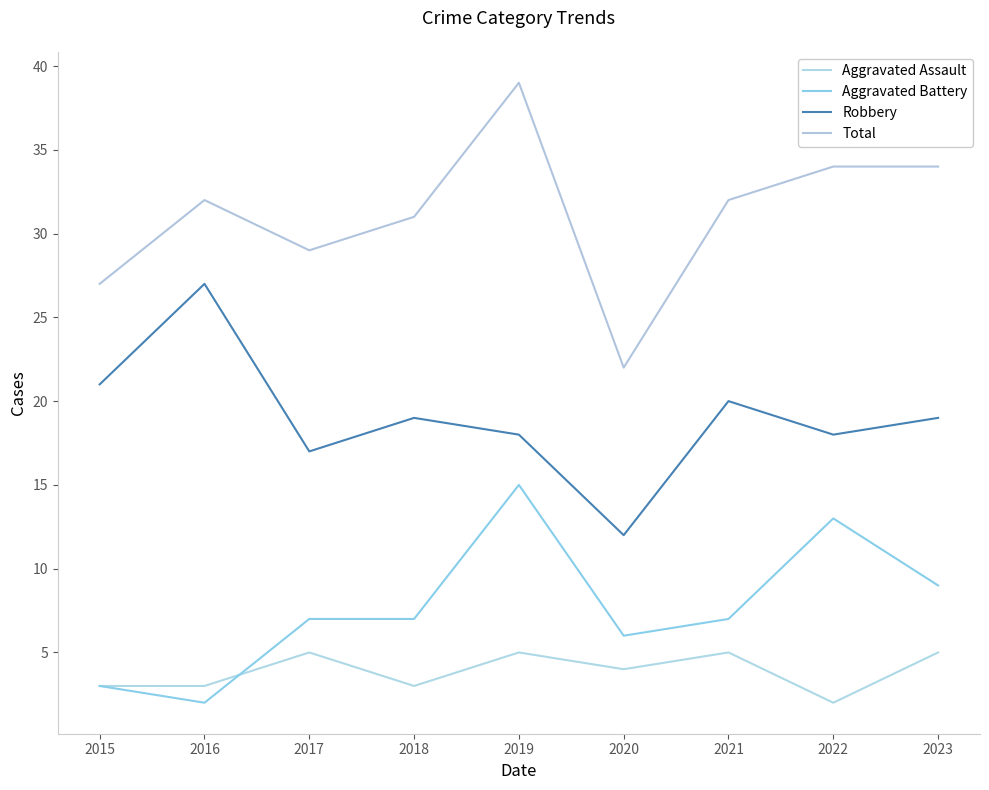

Is it true that Aggravated Battery equals 9 at 2023?

True